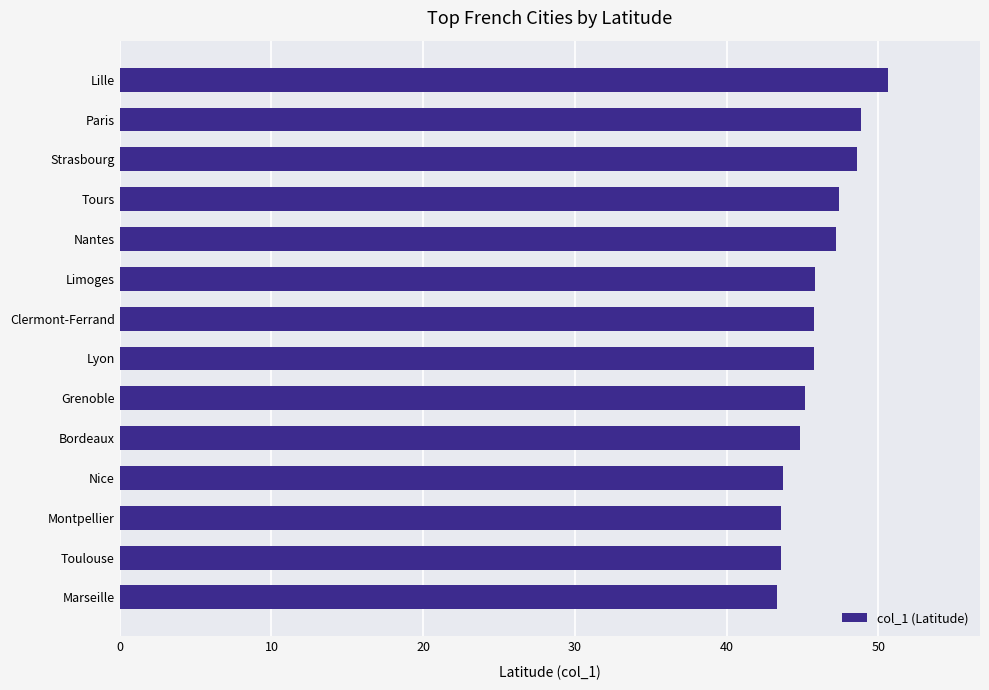

What is the difference between the values at Nice and Paris?

5.2